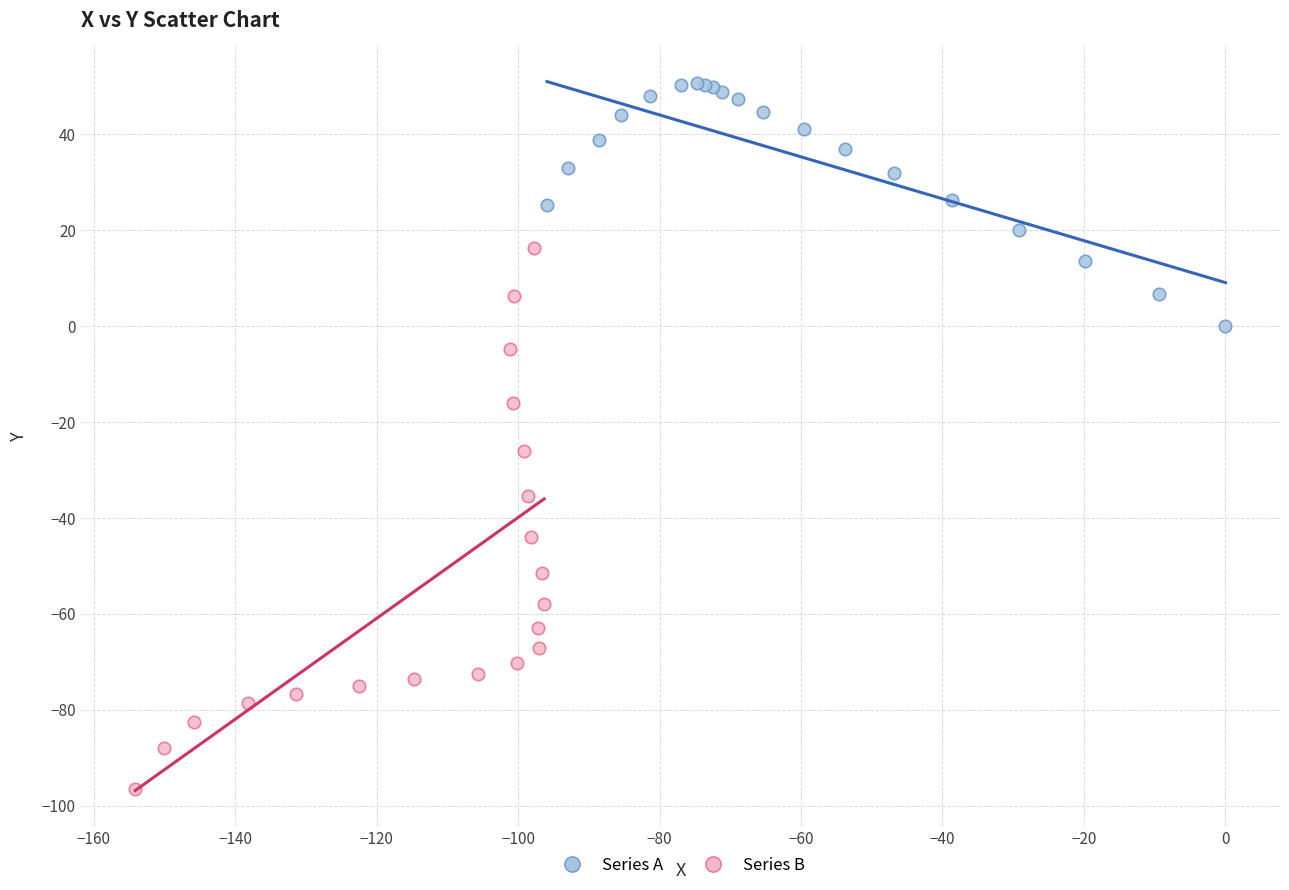

Which series contains the lowest Y value?

Series B